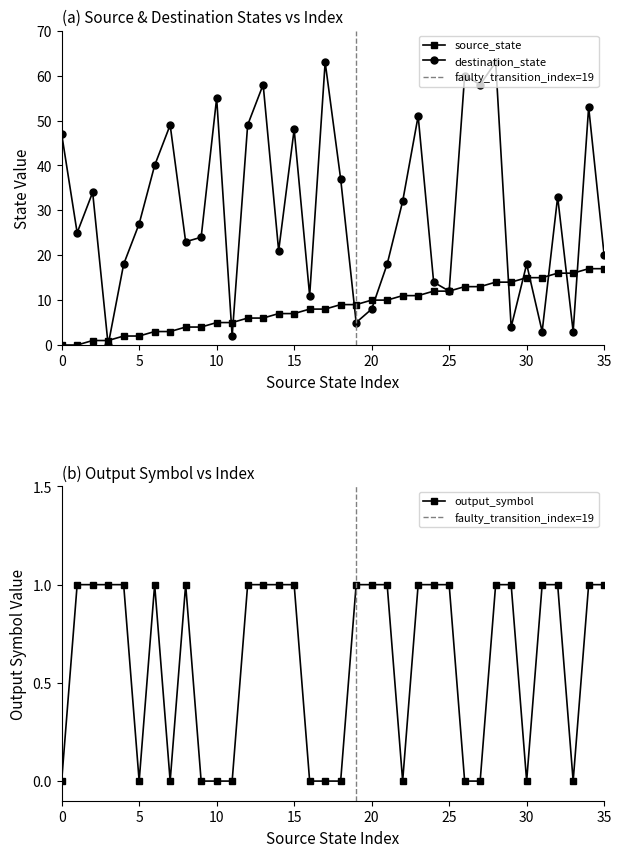

What are all the series names shown in the legend?

source_state, destination_state, output_symbol